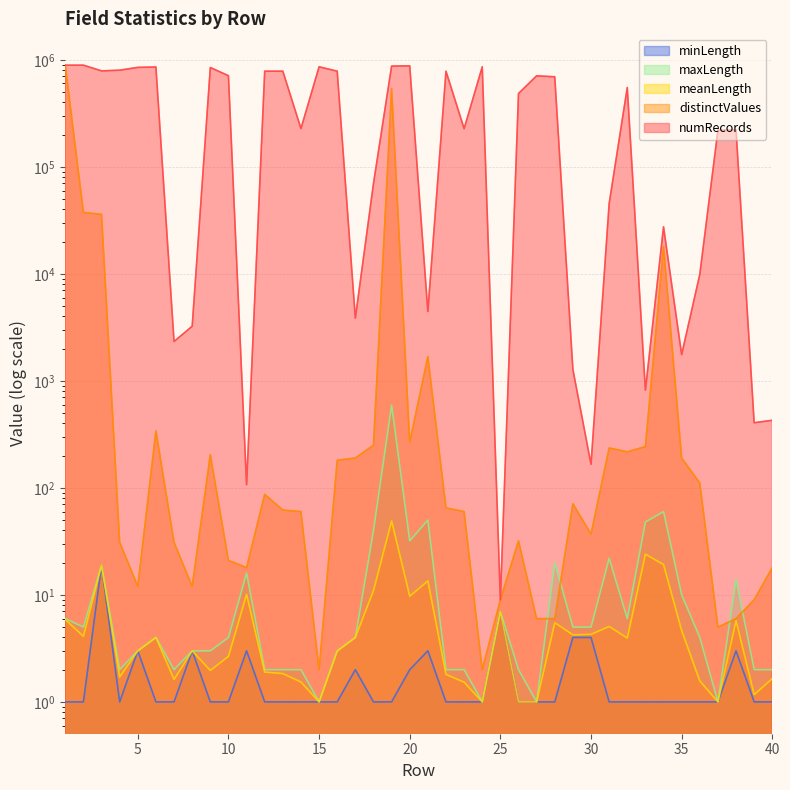

At how many categories does at least one series exceed 835012?

9